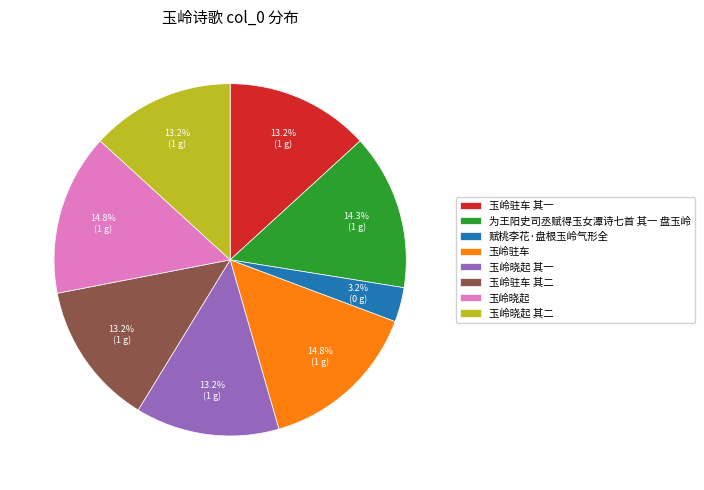

Does 玉岭晓起 其一 account for over 50% of the chart?

No